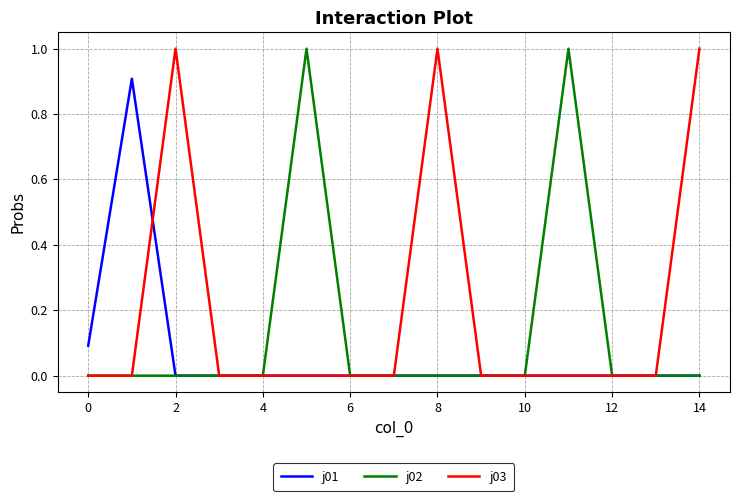

What are all the series names shown in the legend?

j01, j02, j03